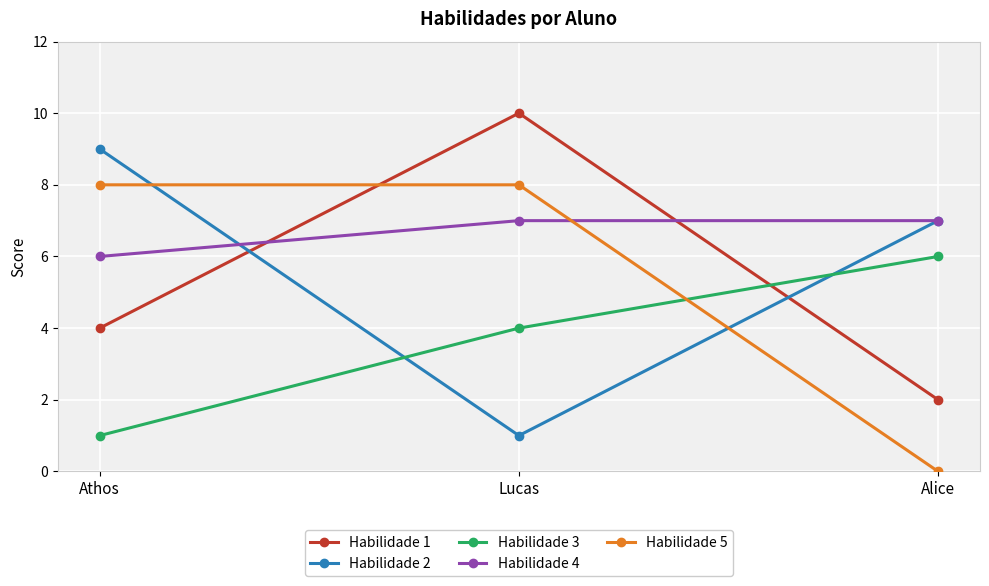

What is the value of the Habilidade 3 point at the 1st from the left?

1